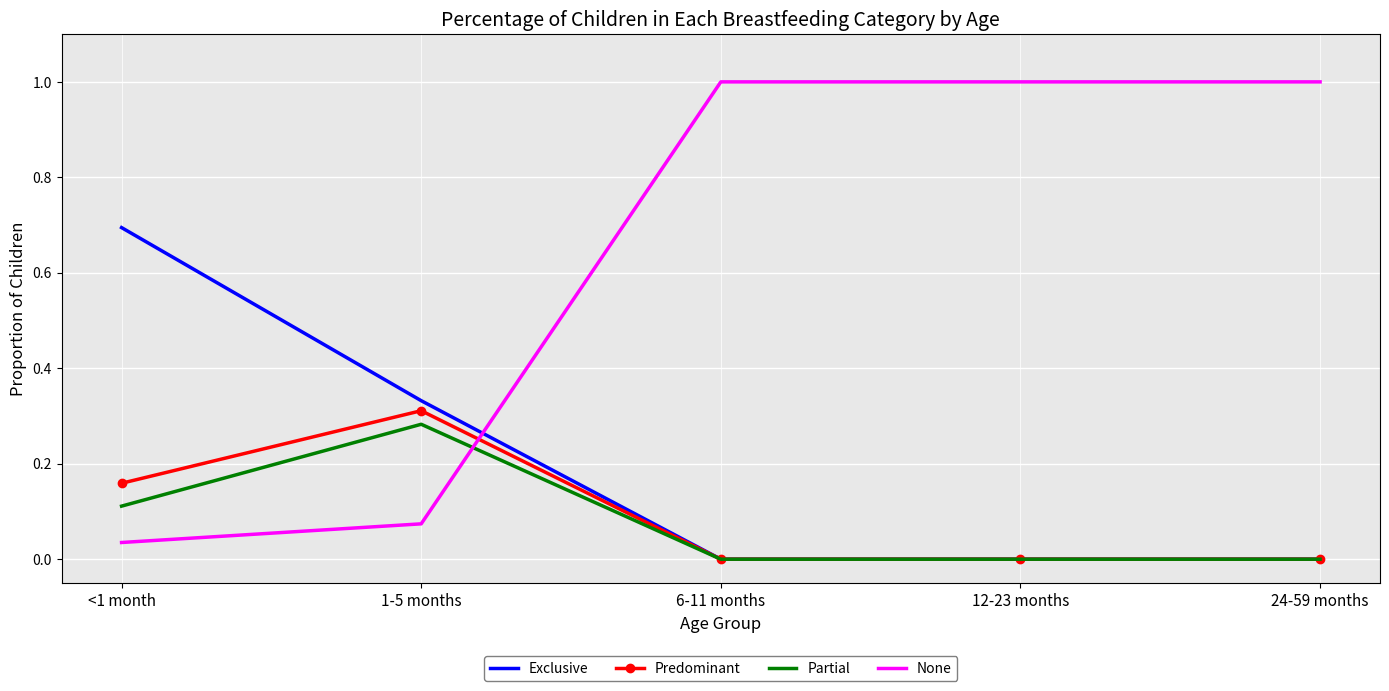

List the series in order of their peak value, highest first.

None, Exclusive, Predominant, Partial